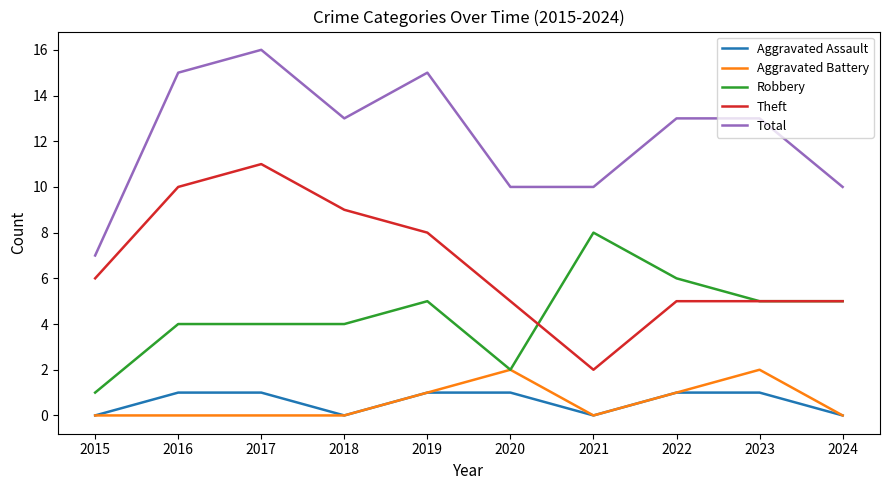

At which category does the chart reach its peak across all series?

2017